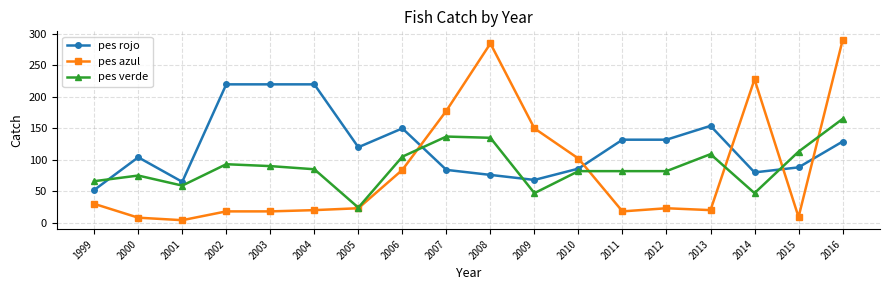

At 2009, list the series in order from smallest to largest.

pes verde, pes rojo, pes azul